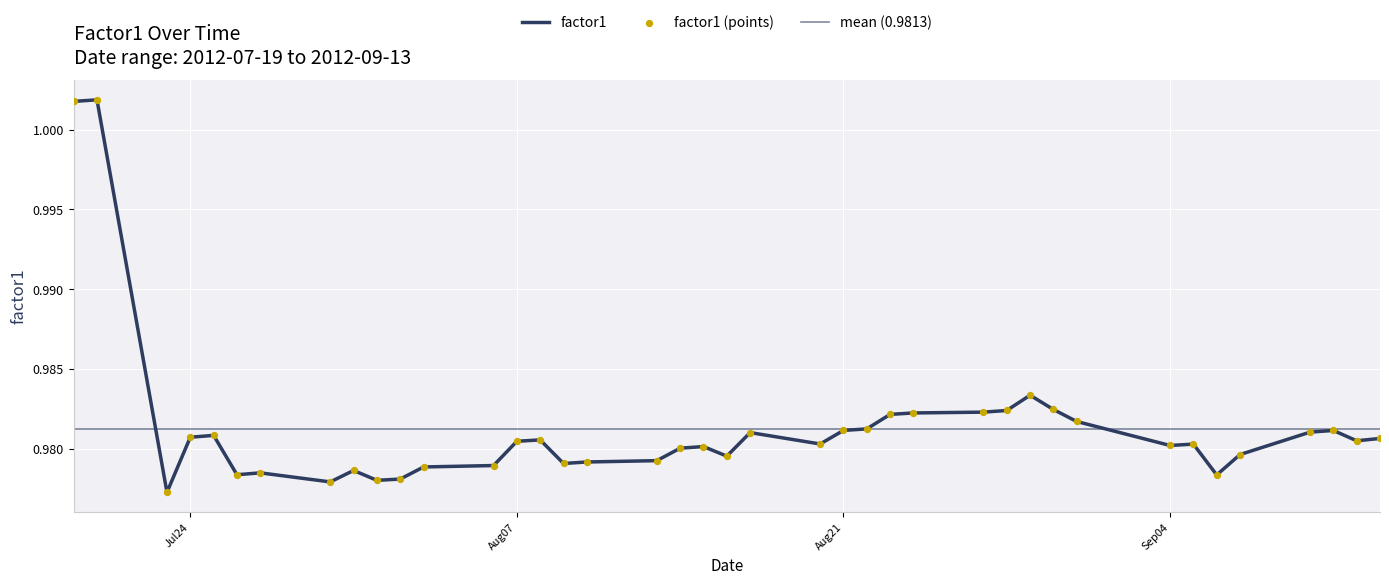

Which has a higher value, 2012-08-10 or 2012-08-28?

2012-08-28